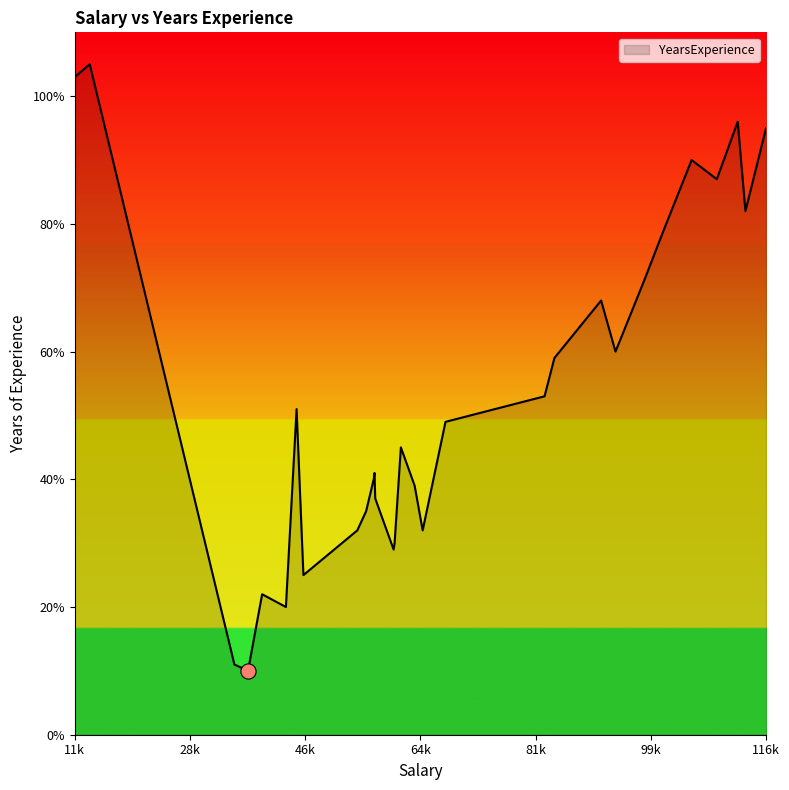

Does the chart have visible grid lines?

No